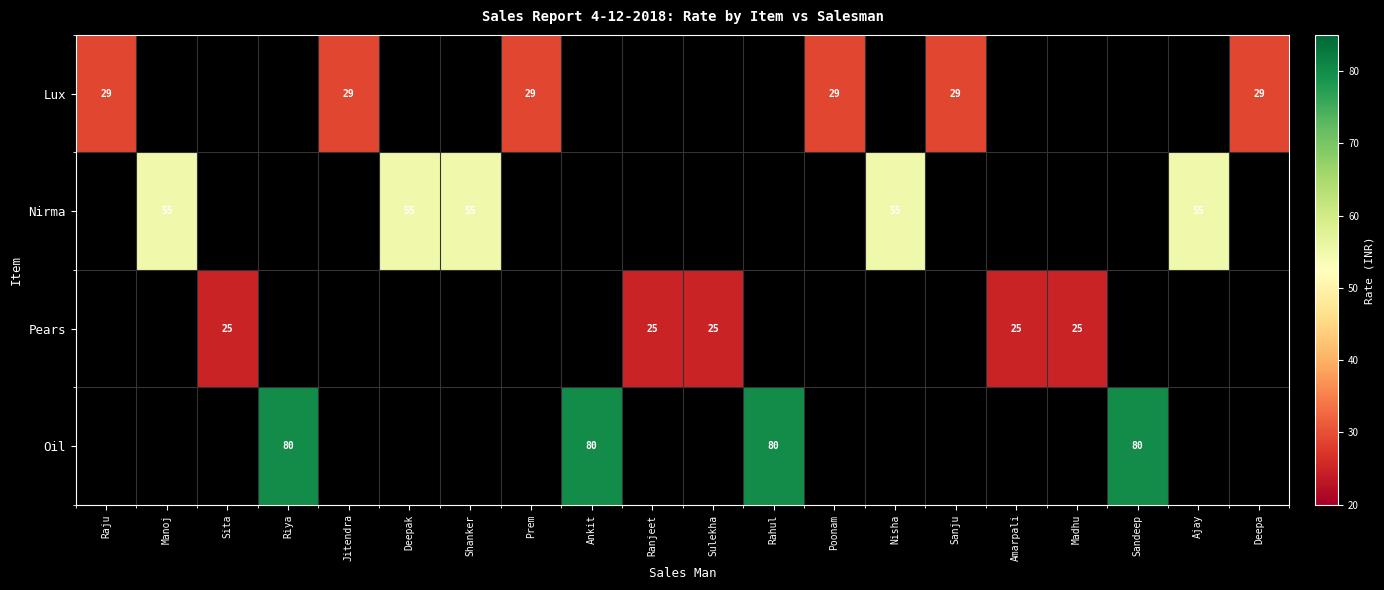

At how many categories does at least one series exceed 41?

9